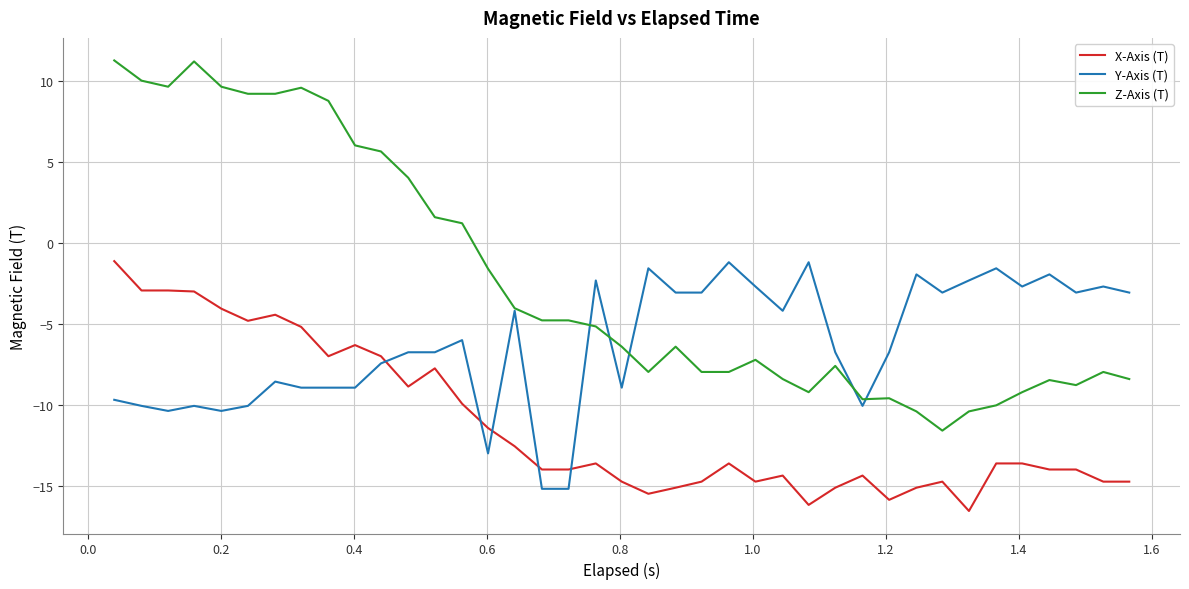

What are all the series names shown in the legend?

X-Axis (T), Y-Axis (T), Z-Axis (T)